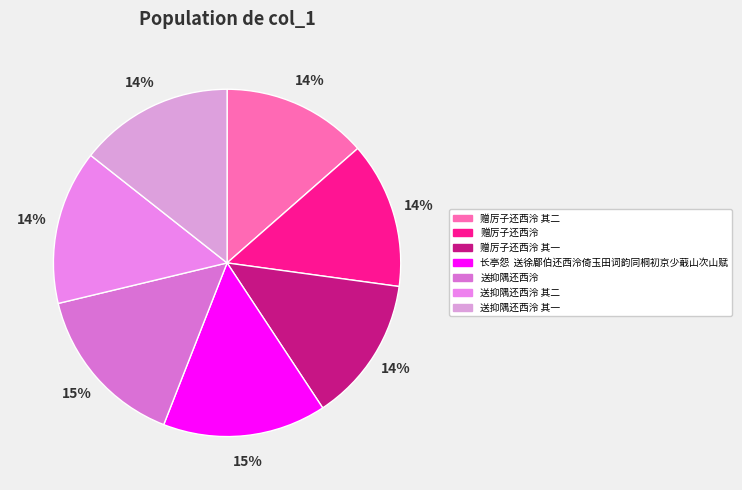

Is it true that 赠厉子还西泠 其一 is 14% of the pie?

True